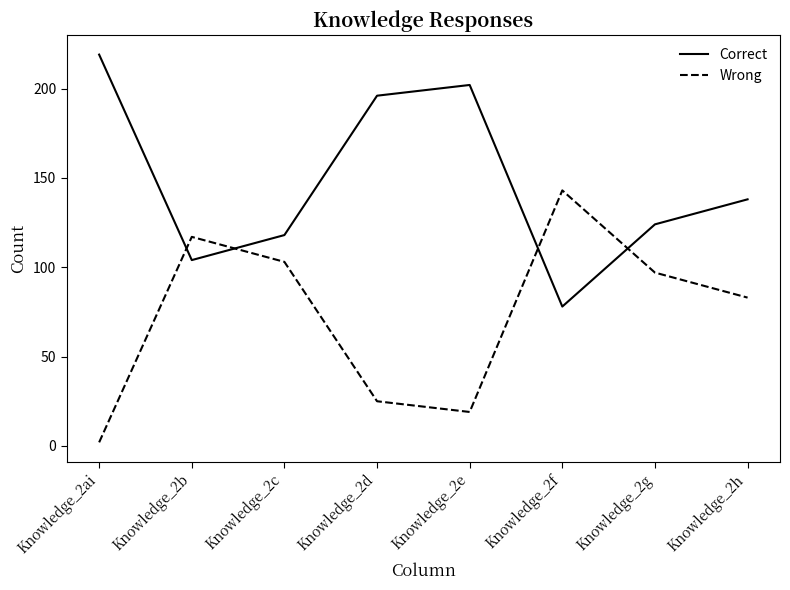

Where is the first local maximum for Correct?

Knowledge_2e